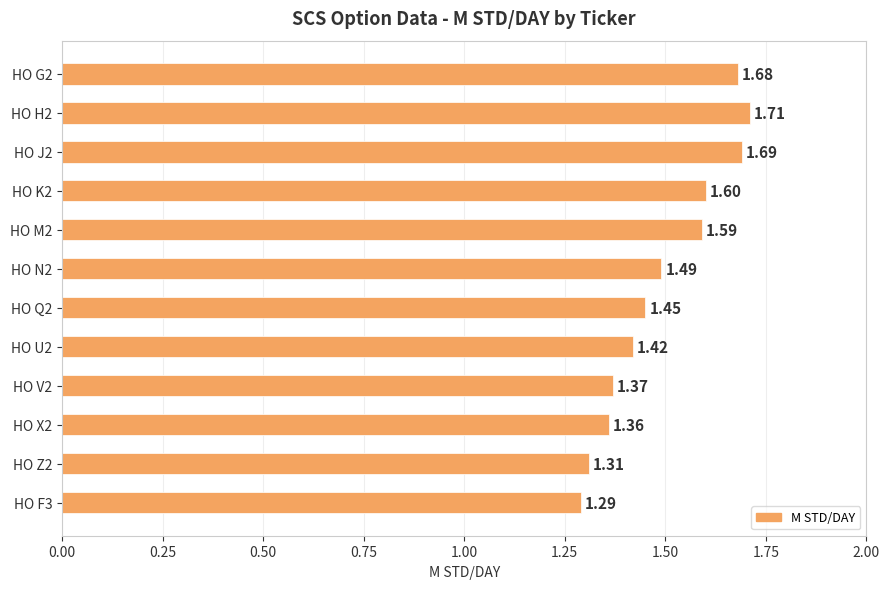

What is the ratio of the value at HO Q2 to the value at HO V2?

1.1